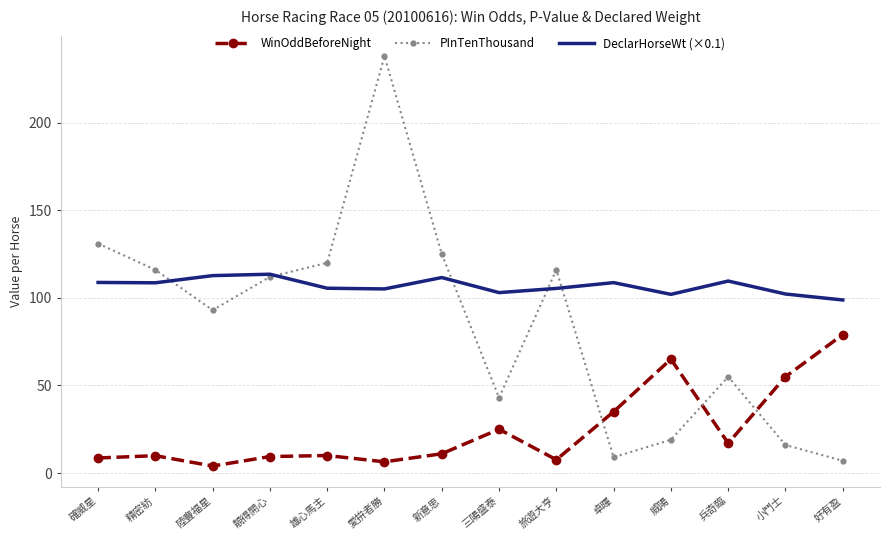

At which category does the chart reach its minimum across all series?

陸豐福星